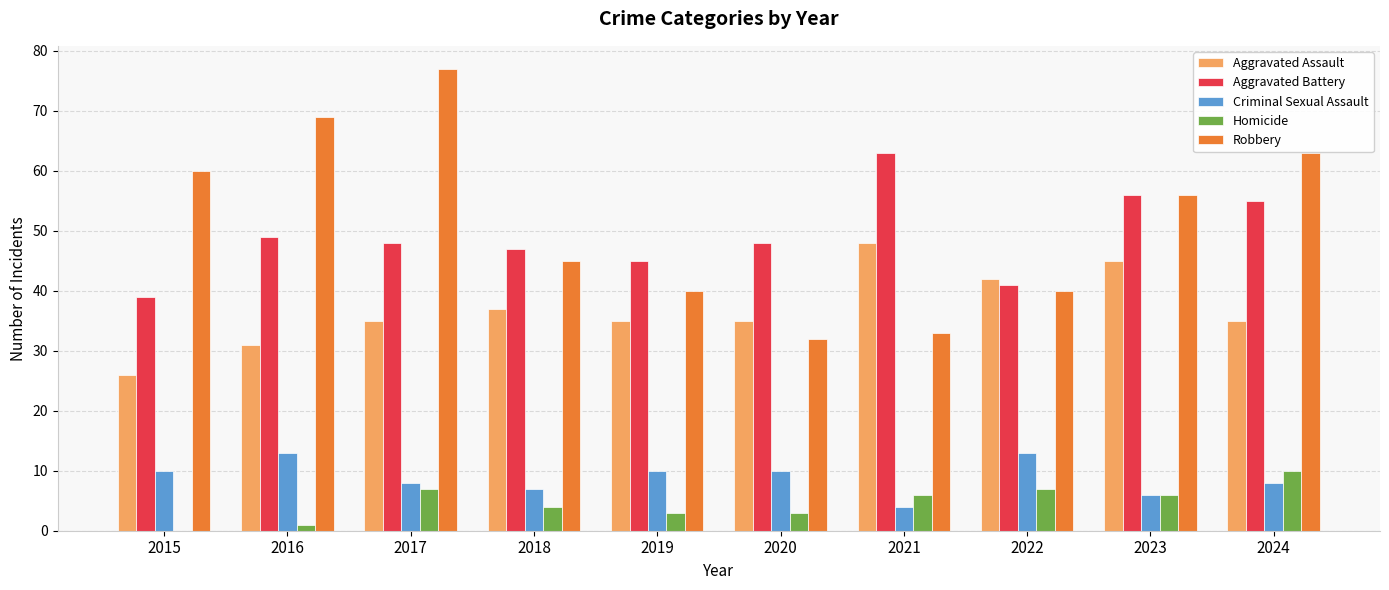

Between 2019 and 2023, which series saw the biggest shift?

Robbery